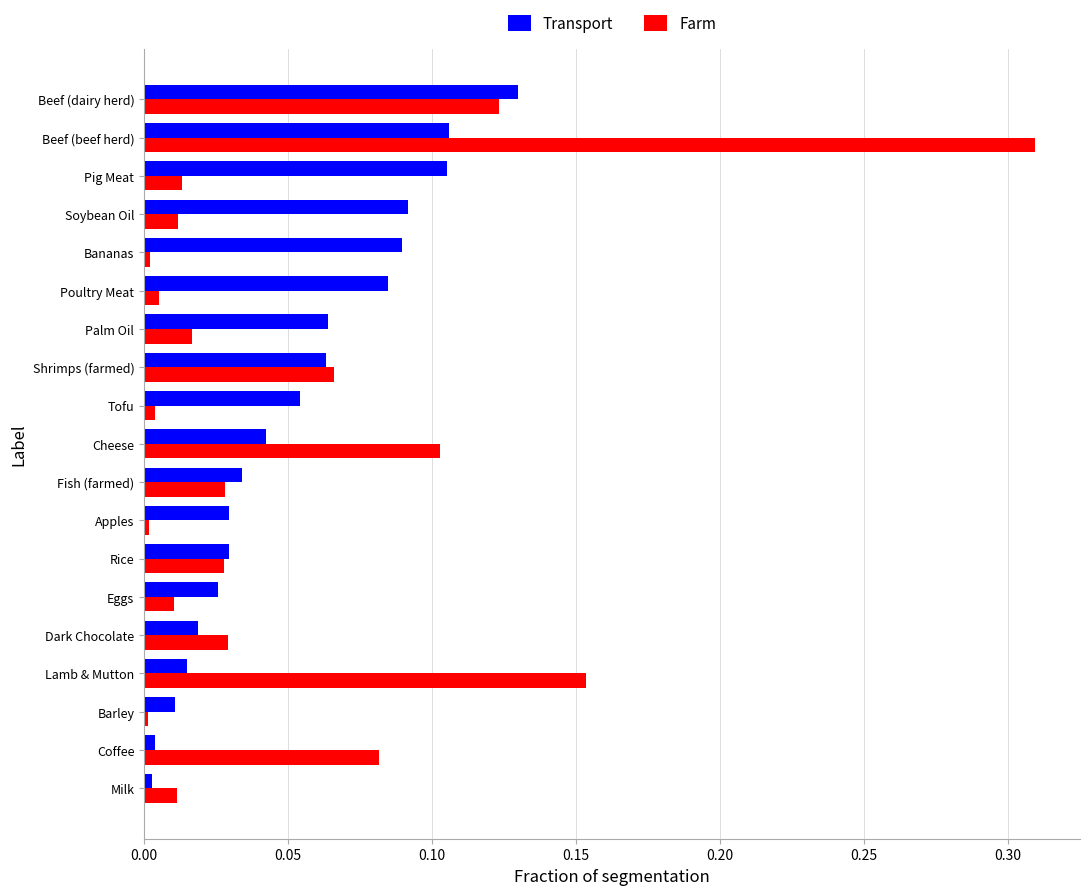

Is the value of Farm at Beef (beef herd) greater than the value of Transport at Lamb & Mutton?

Yes